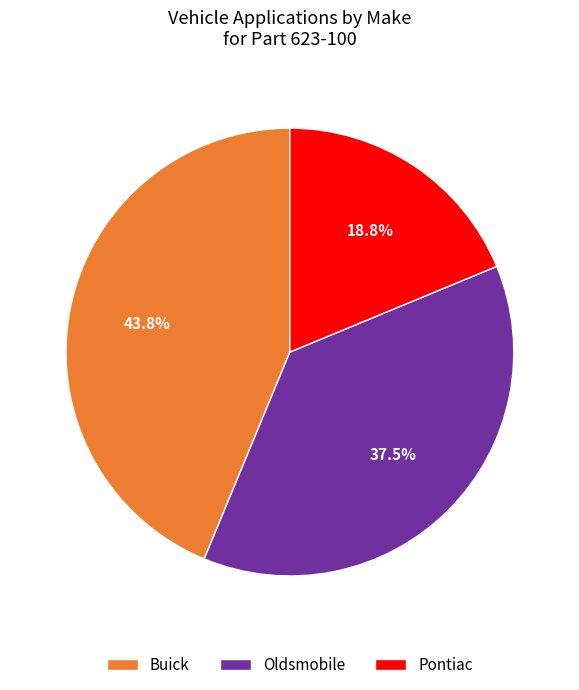

Is there any slice that represents more than half of the pie?

No